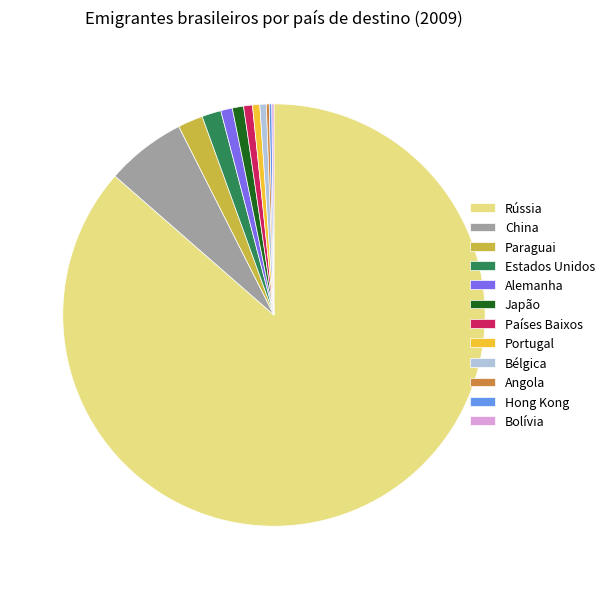

Is the sum of China and Portugal greater than half?

No